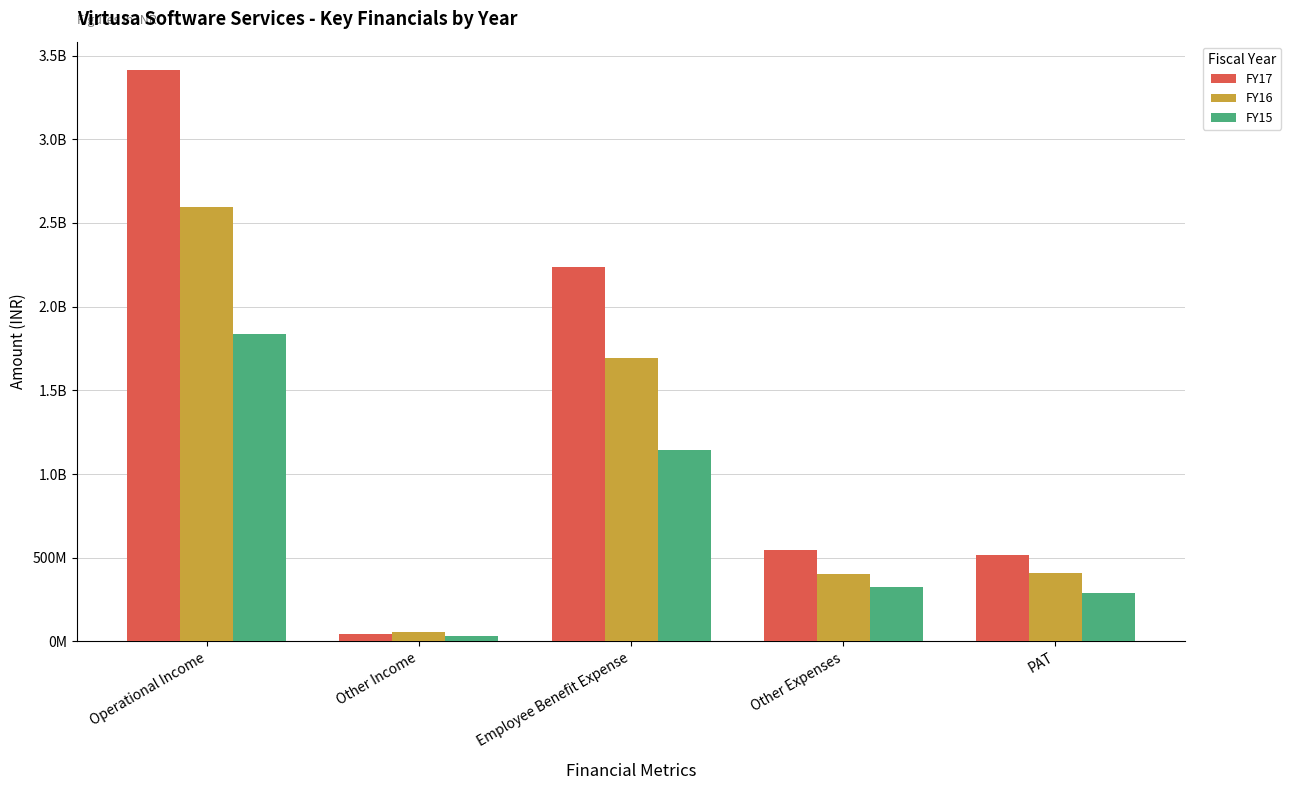

Between Other Income and Employee Benefit Expense, which series saw the biggest shift?

FY17